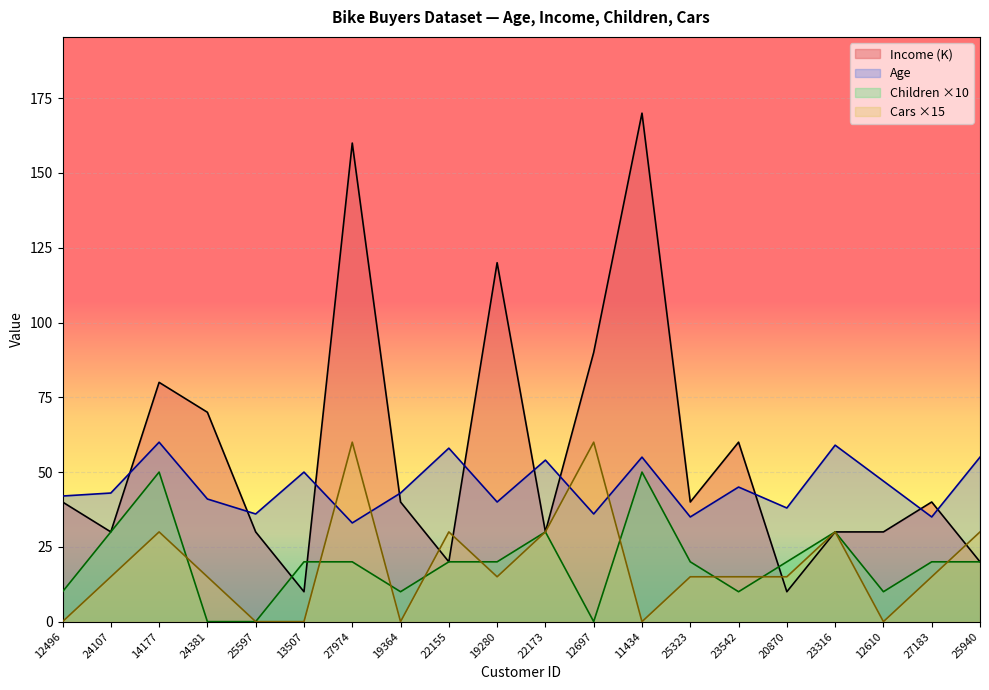

Rank the series by their maximum value, from highest to lowest.

Income, Age, Cars, Children